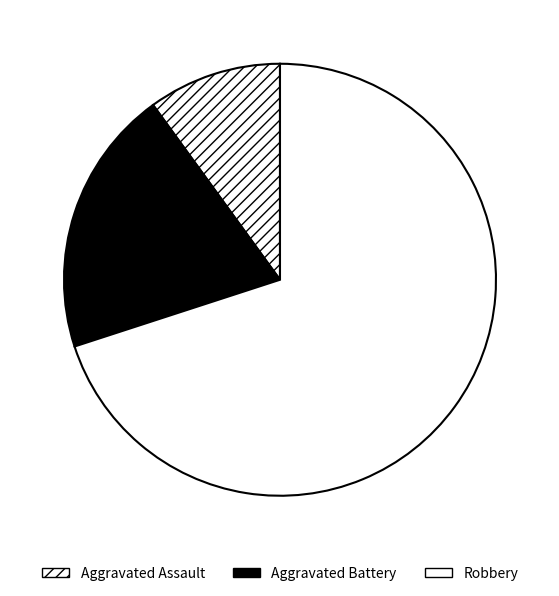

Is there any slice that represents more than half of the pie?

Yes